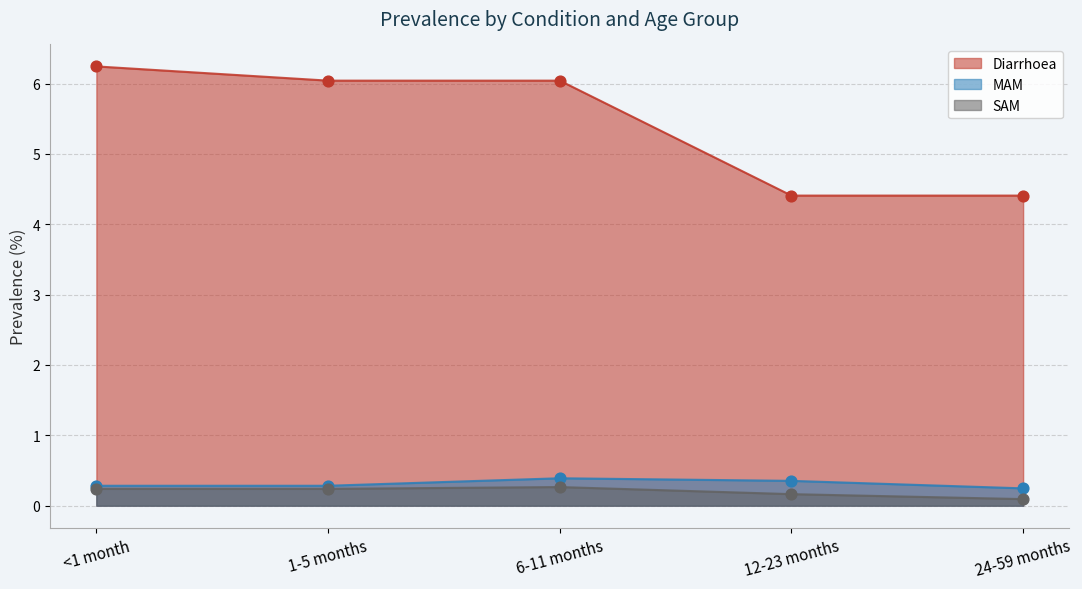

Which series has the widest spread of Y values?

Diarrhoea